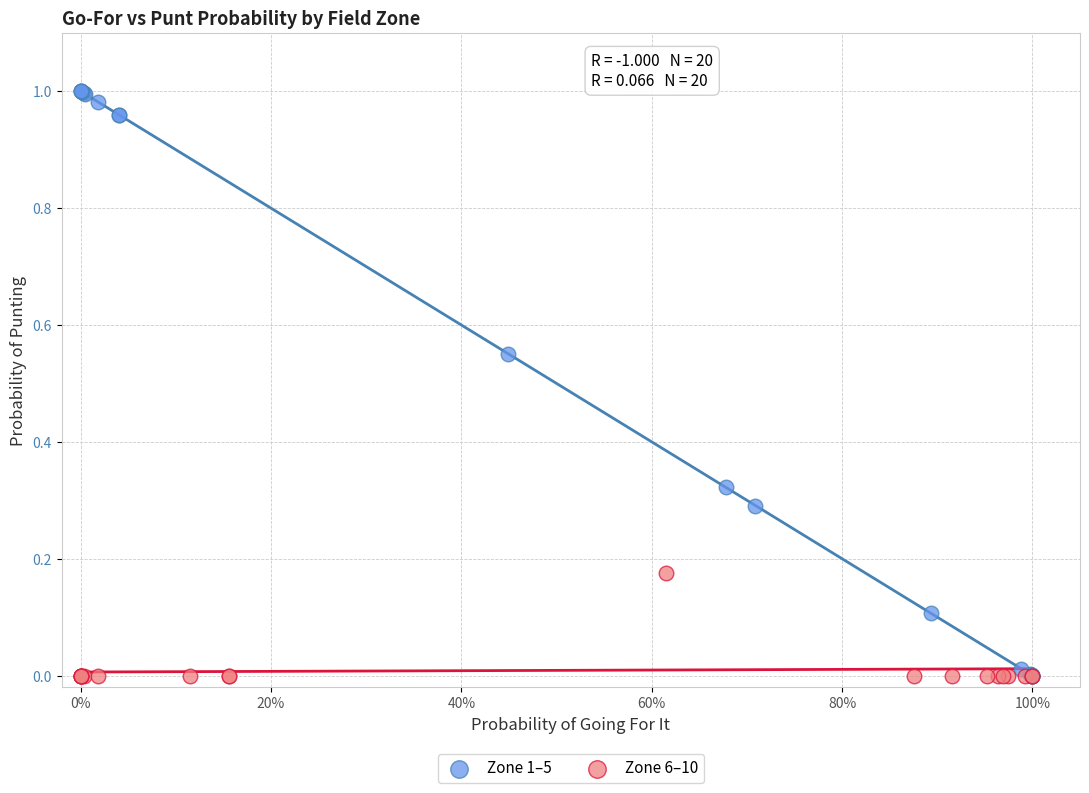

Which series has the largest Y range (max minus min)?

Zone 1–5